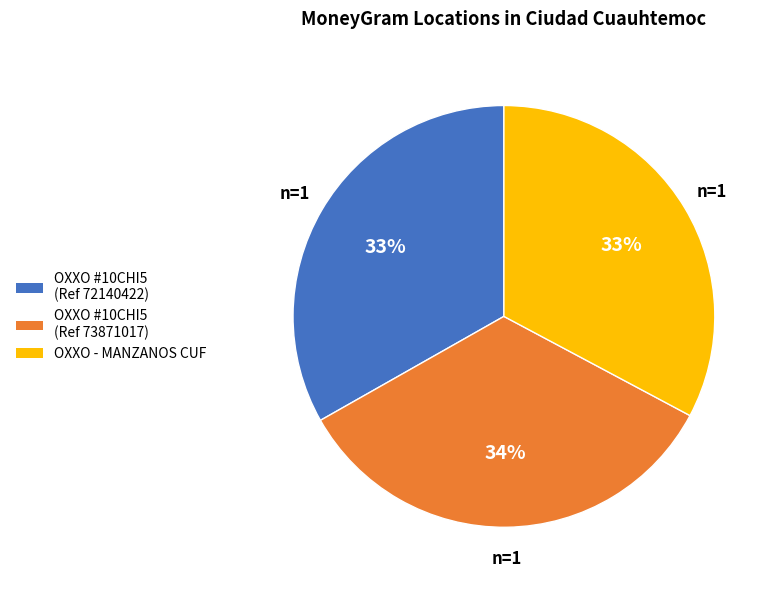

Does OXXO - MANZANOS CUF account for over 50% of the chart?

No